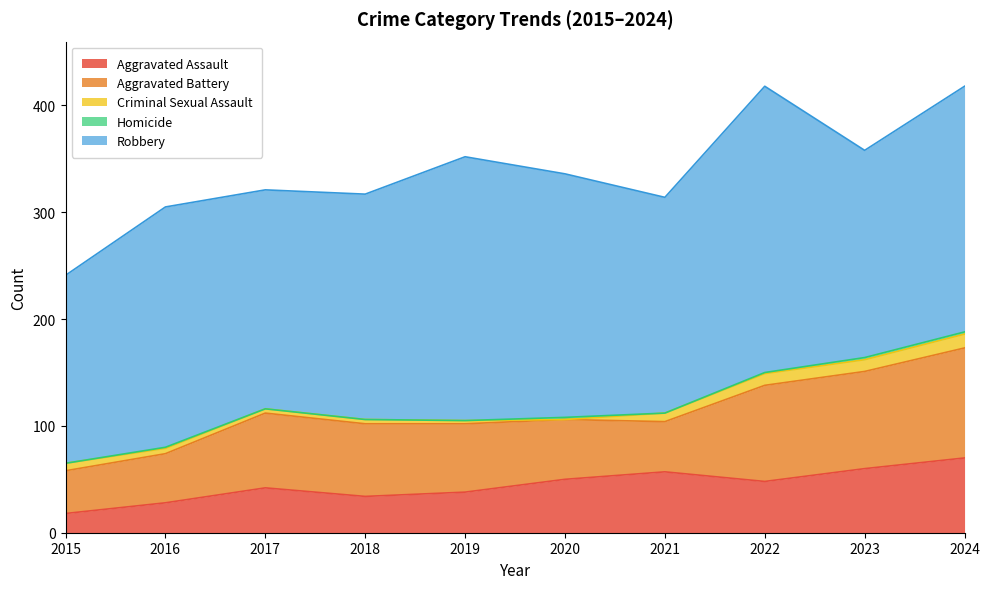

How many values in the Homicide series are below 1?

5